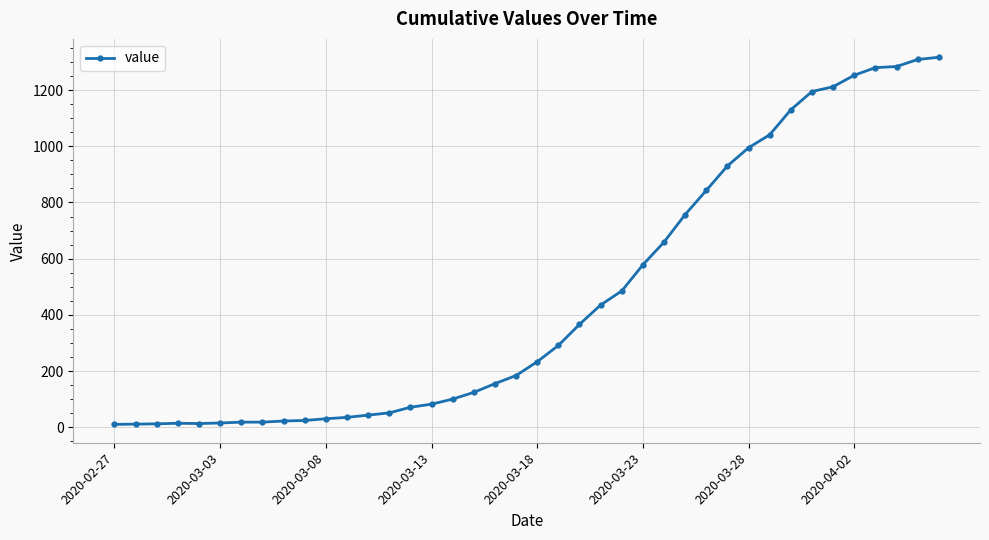

What is the greatest value displayed?

1317